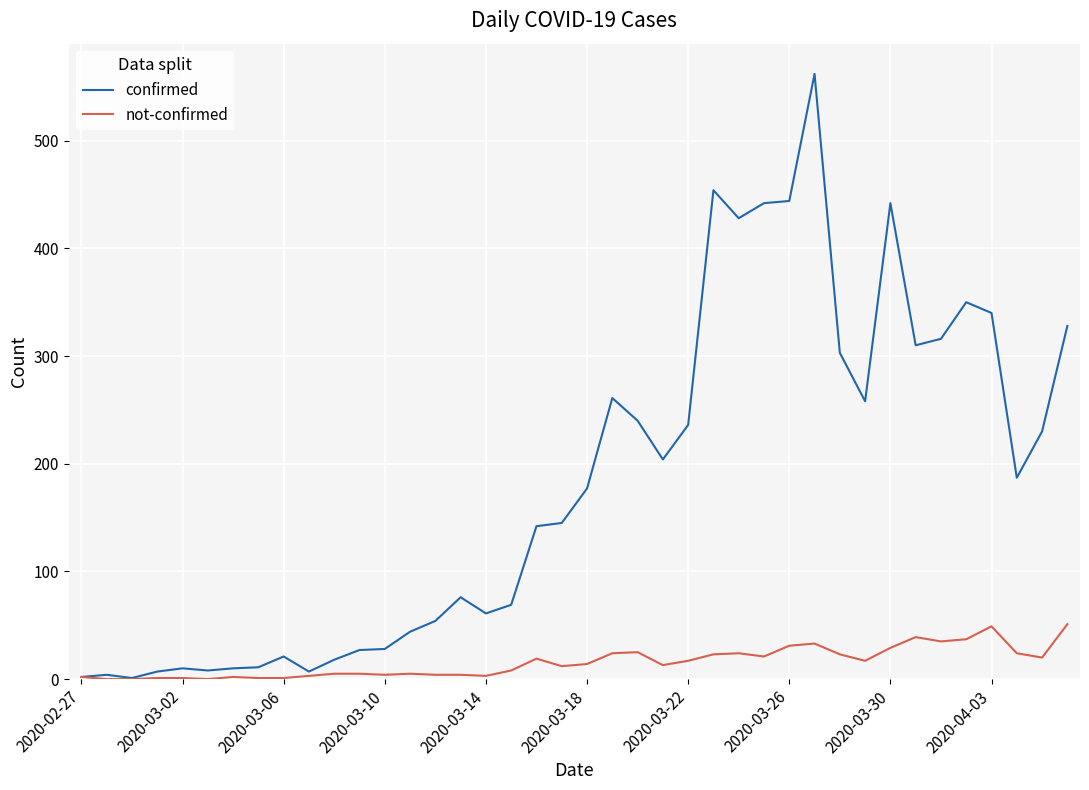

At how many categories does at least one series exceed 495?

1